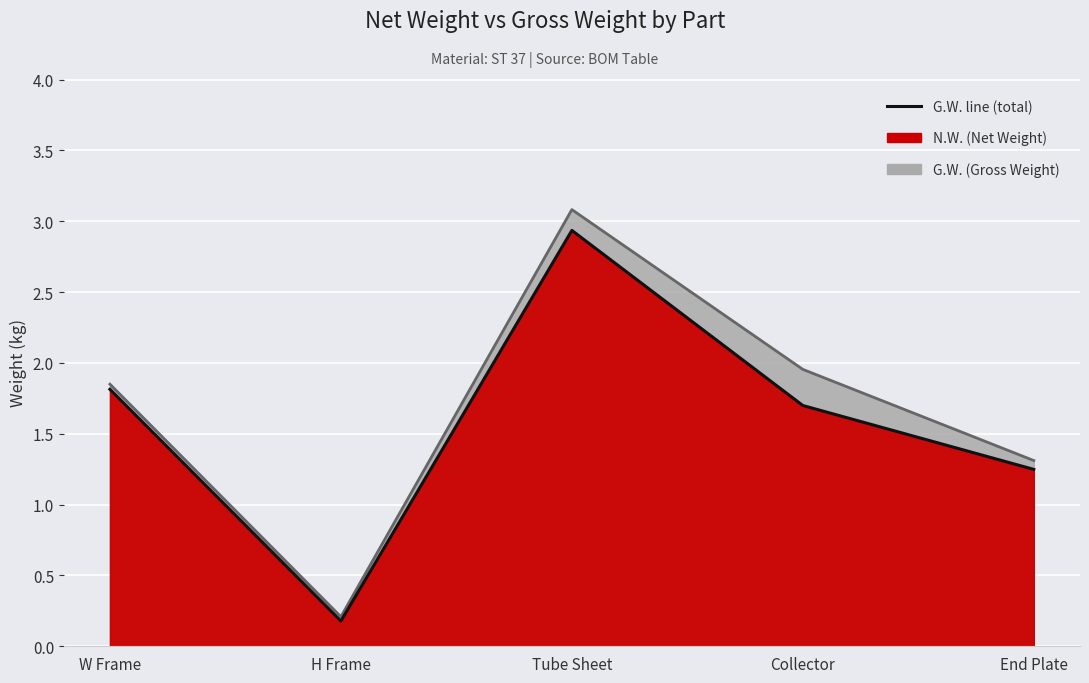

What is the label of the 5th point from the left?

End Plate